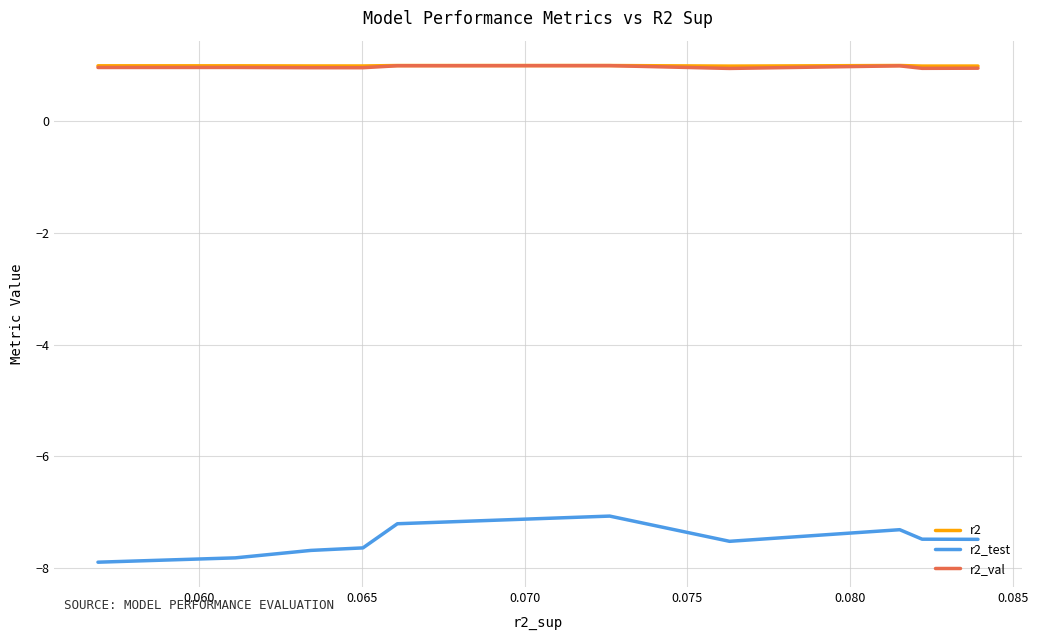

Which series has the largest range (max minus min)?

r2_test